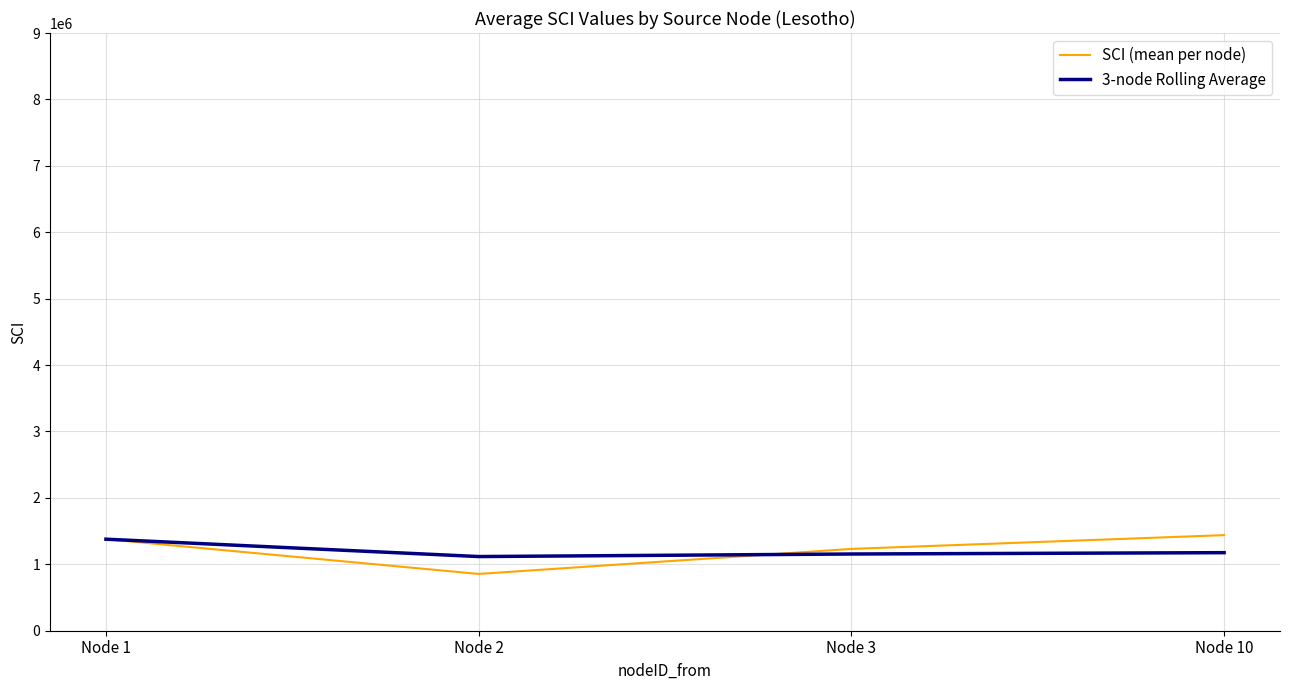

What is the highest value of the 3-node Rolling Average series?

1378385.4